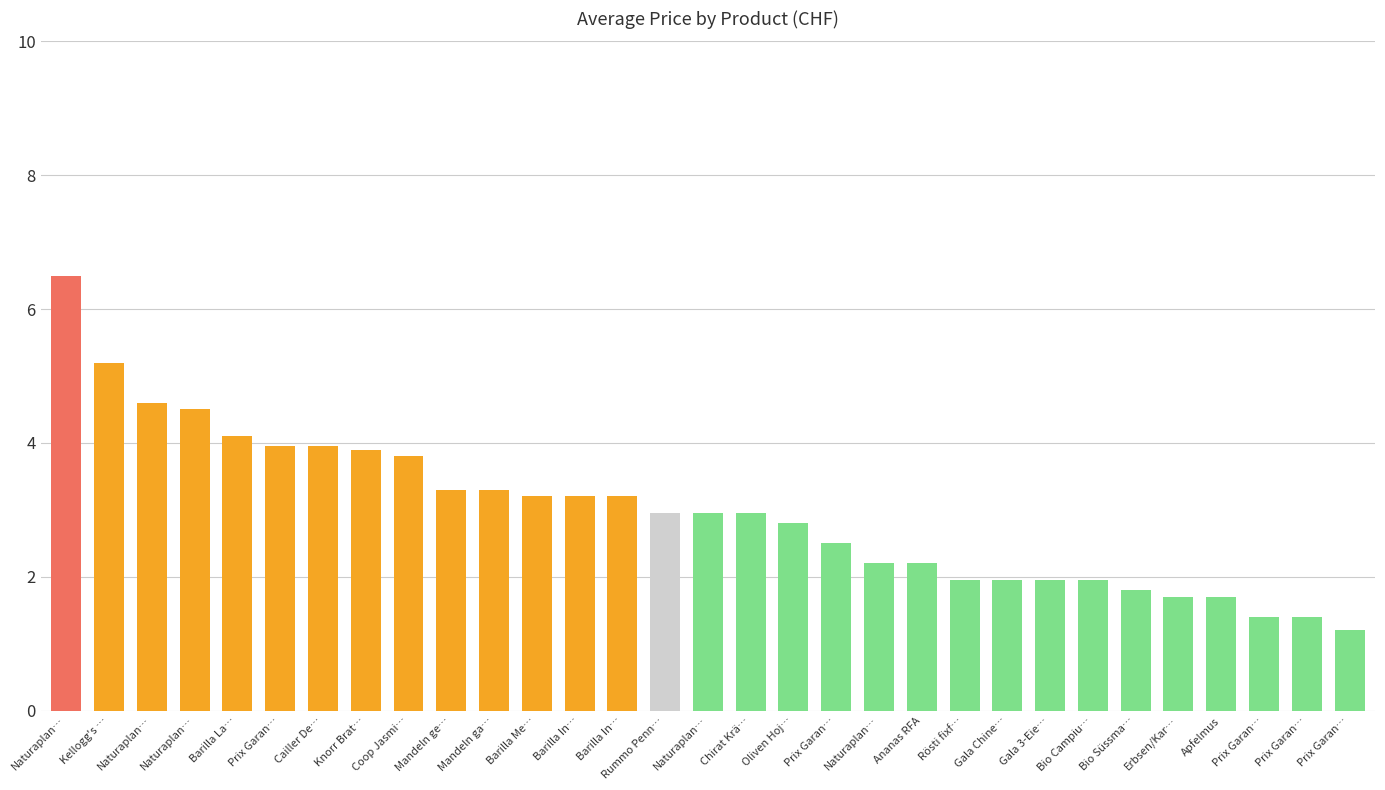

Where does the data first go above 2?

Naturaplan…